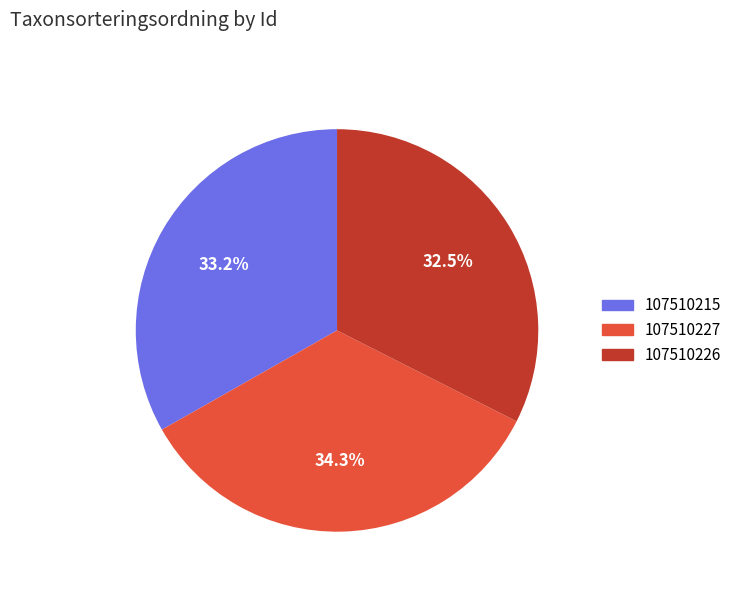

Does 107510215 account for over 50% of the chart?

No